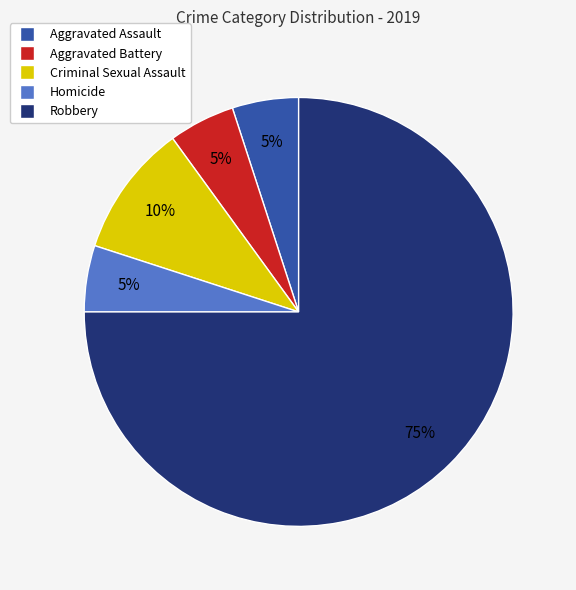

Is there any slice that represents more than half of the pie?

Yes